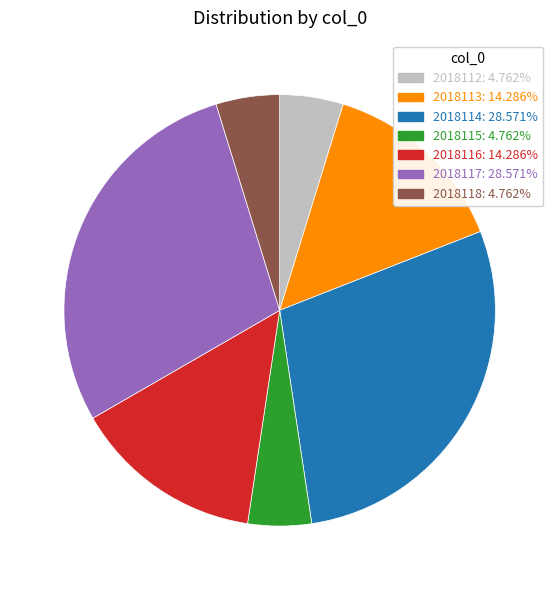

What is the ratio of the value at 2018114 to the value at 2018115?

6.0